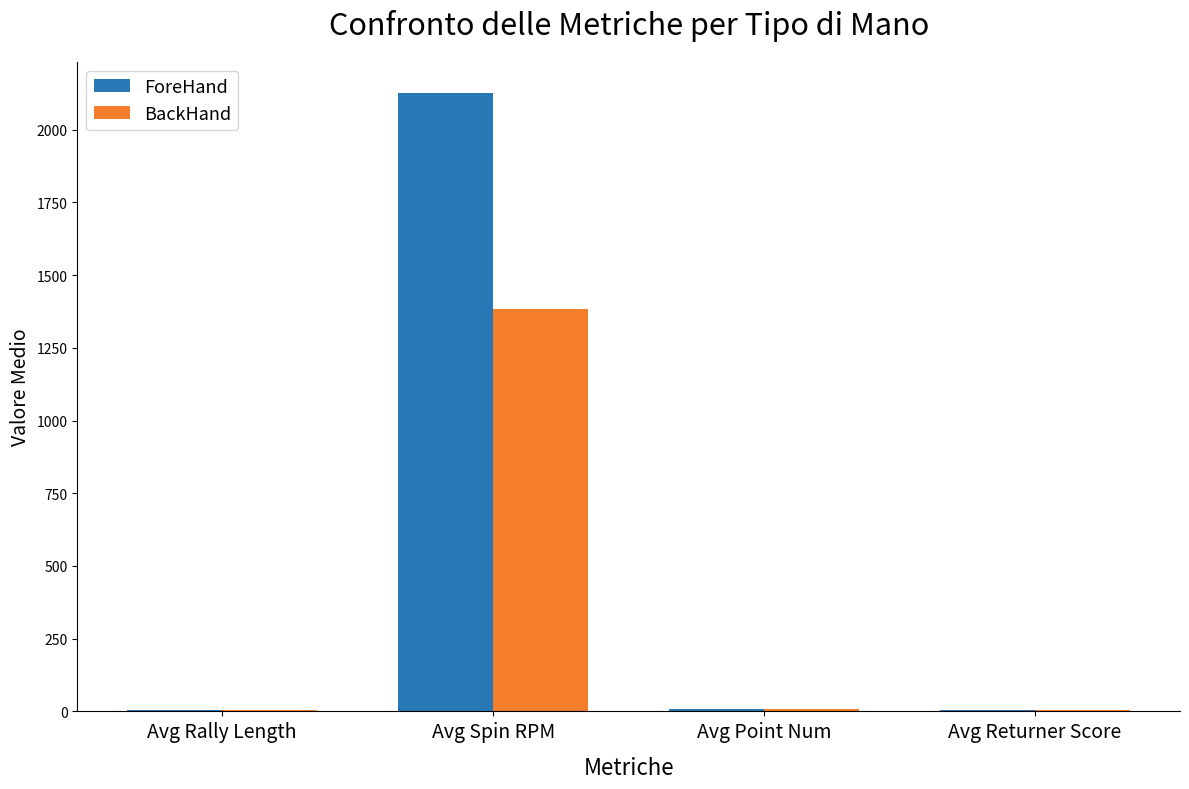

Which series has the largest total across all categories?

ForeHand